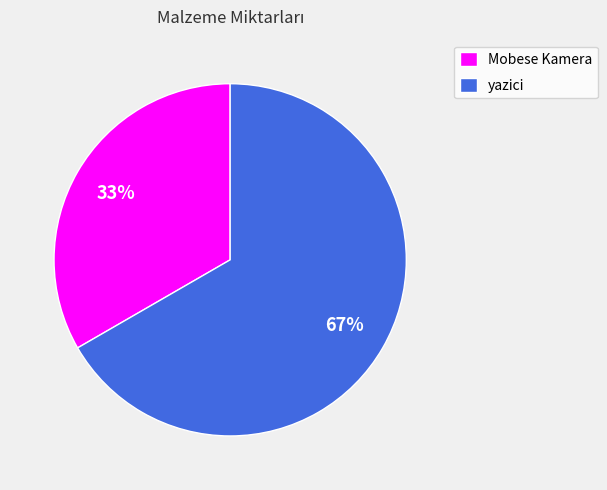

Count the number of slices in the pie.

2